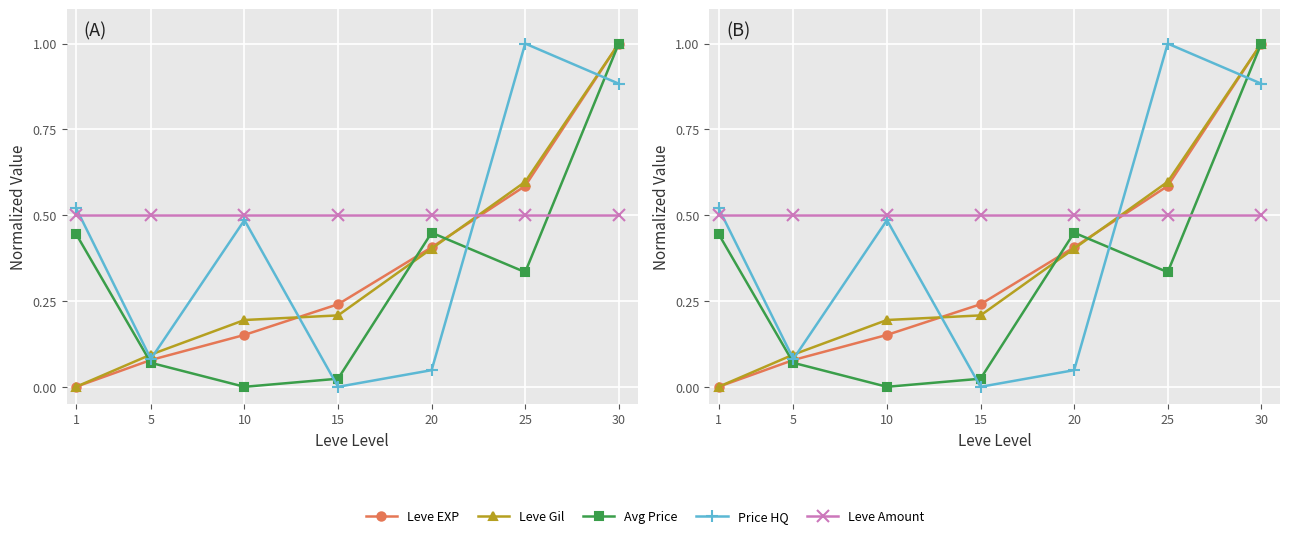

How many lines are shown in the chart?

5